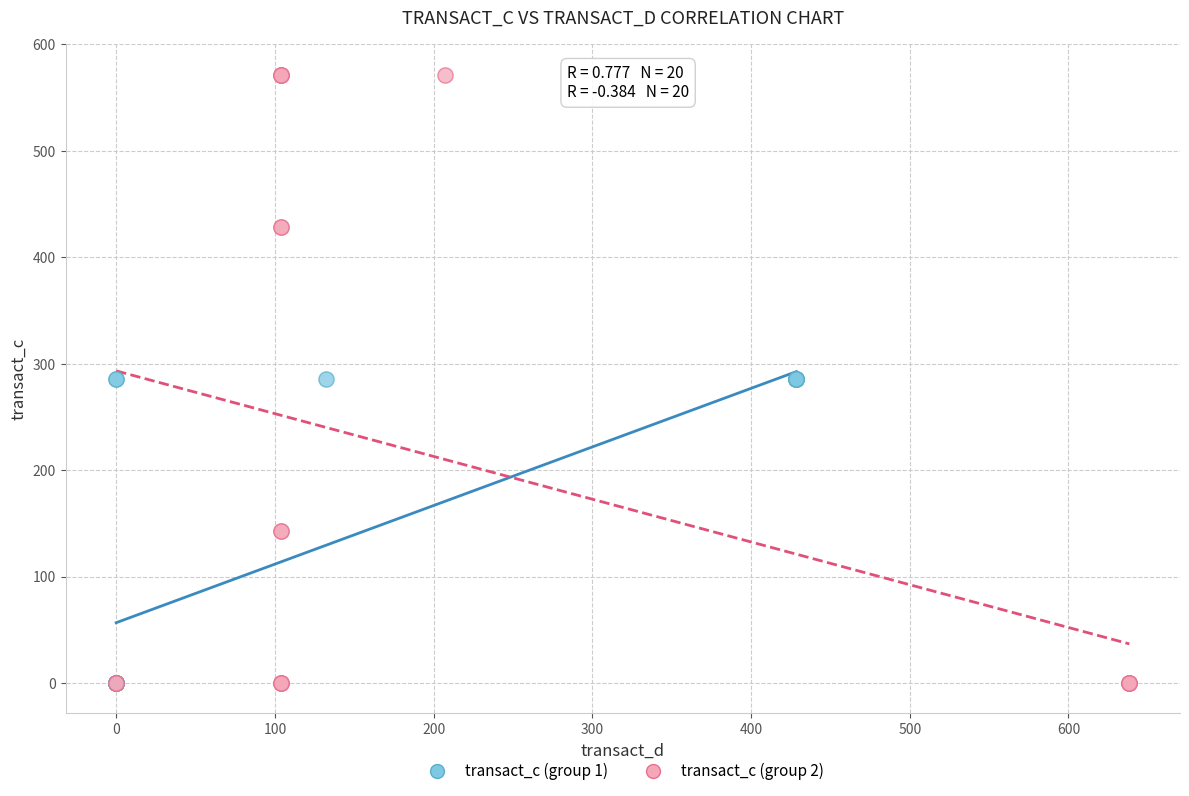

Which series reaches the maximum Y coordinate?

transact_c (group 2)